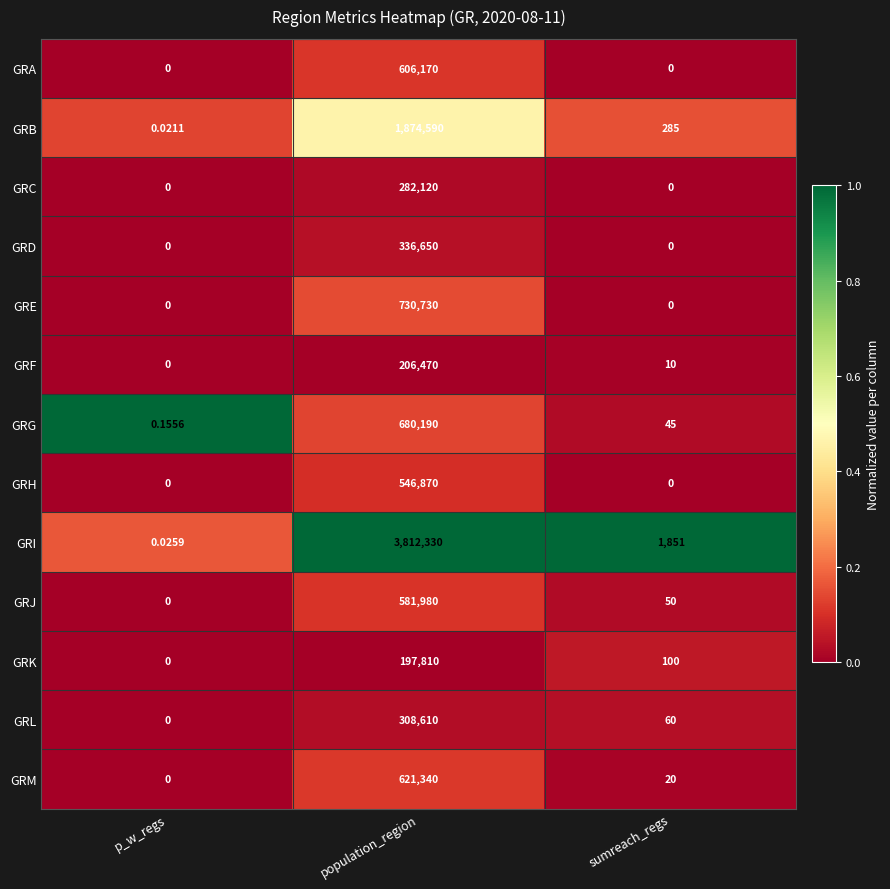

At which label does GRJ reach its minimum?

p_w_regs